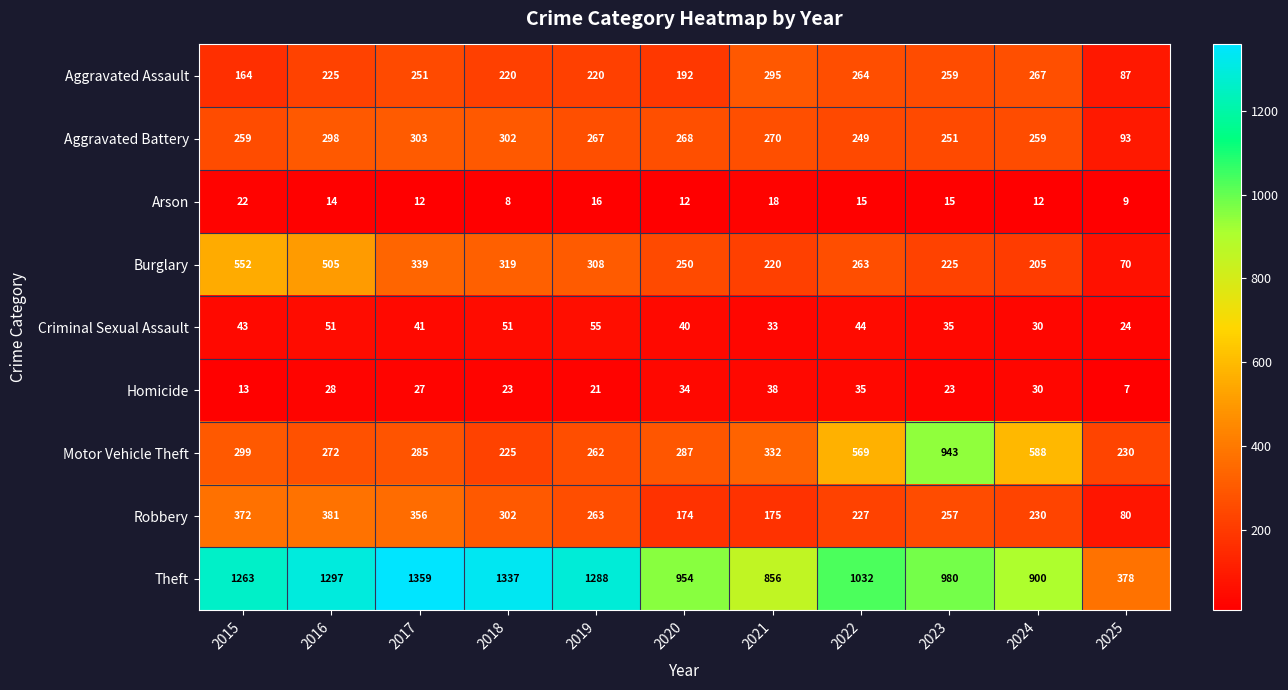

What is the difference between the highest and lowest values at 2019?

1272